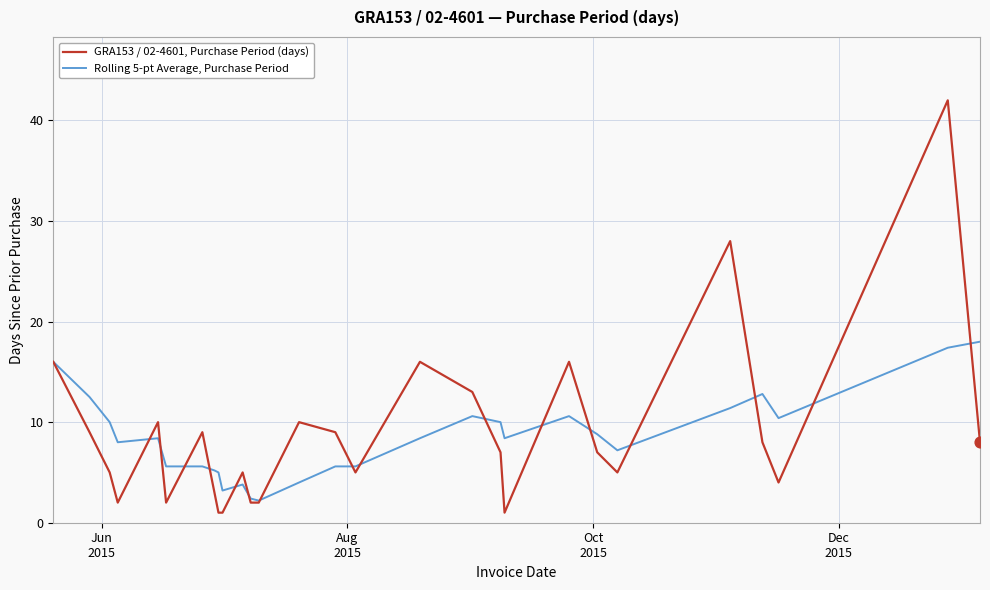

Which series has the largest range (max minus min)?

GRA153 / 02-4601, Purchase Period (days)